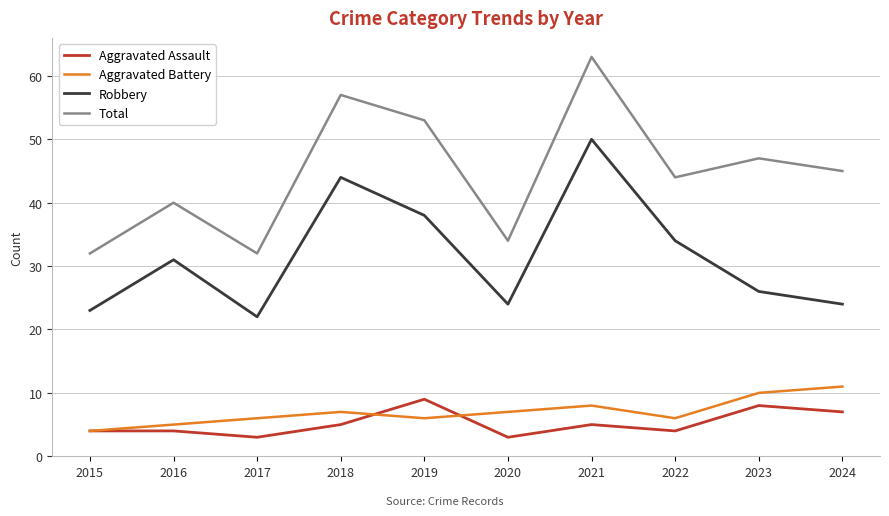

Reading left to right, list all the values displayed in this chart.

Aggravated Assault: 2015=4	2016=4	2017=3	2018=5	2019=9	2020=3	2021=5	2022=4	2023=8	2024=7
Aggravated Battery: 2015=4	2016=5	2017=6	2018=7	2019=6	2020=7	2021=8	2022=6	2023=10	2024=11
Robbery: 2015=23	2016=31	2017=22	2018=44	2019=38	2020=24	2021=50	2022=34	2023=26	2024=24
Total: 2015=32	2016=40	2017=32	2018=57	2019=53	2020=34	2021=63	2022=44	2023=47	2024=45